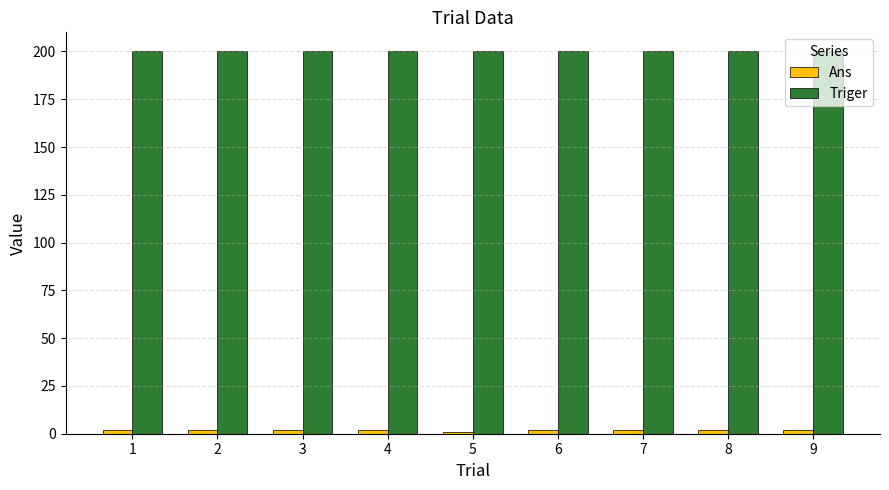

What is the sum of all Triger values?

1800